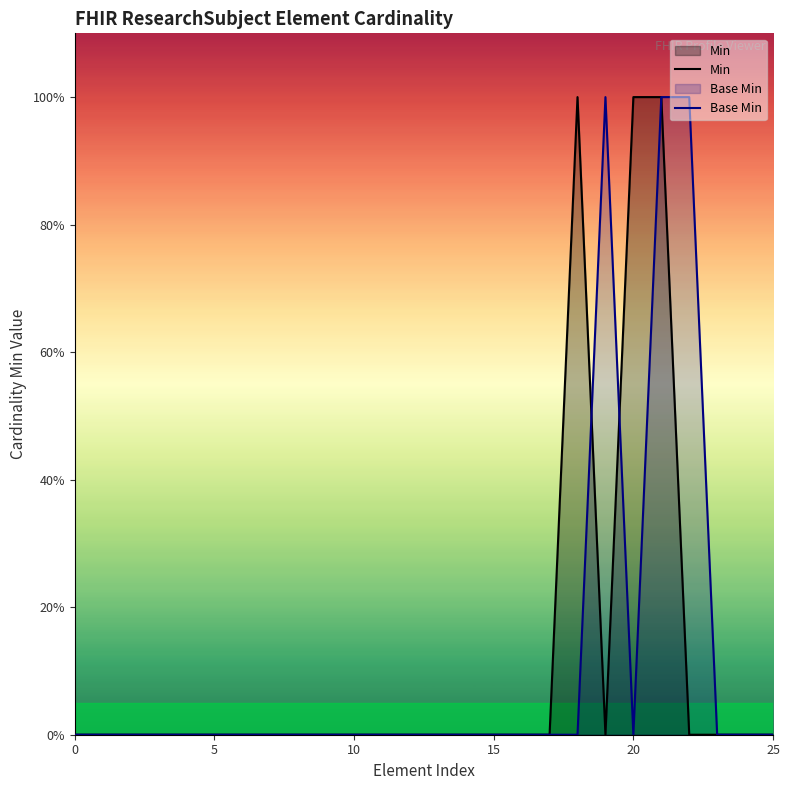

What is the sum of all Min values?

3